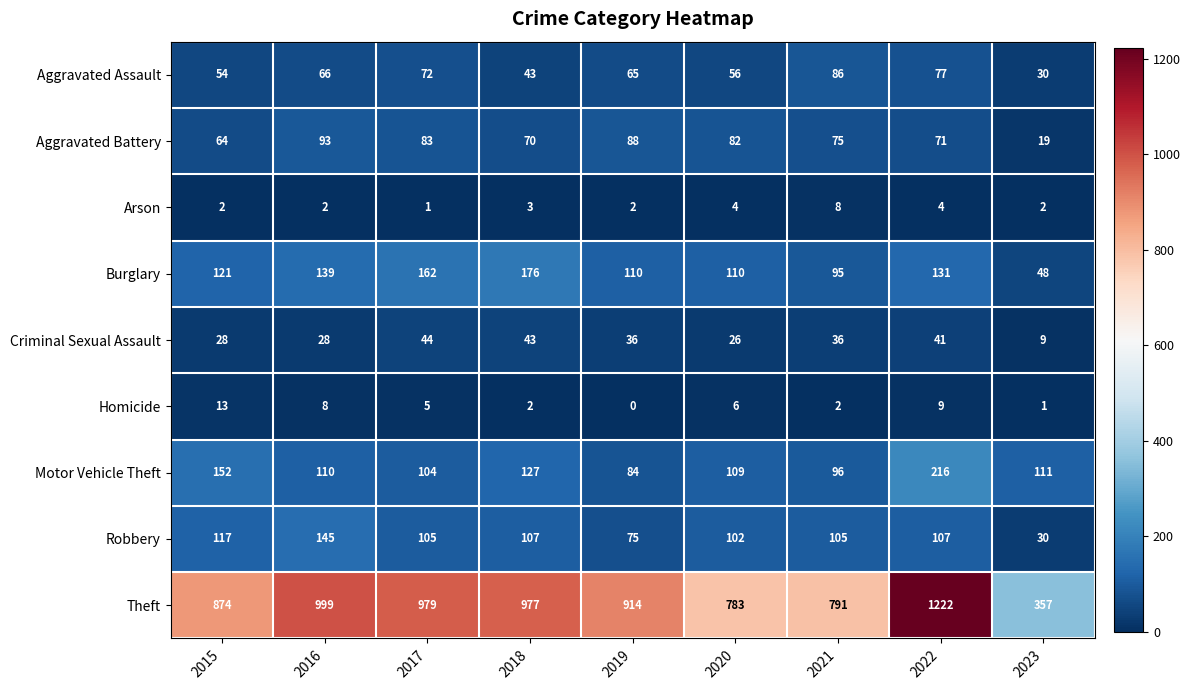

What is the greatest value displayed?

1222